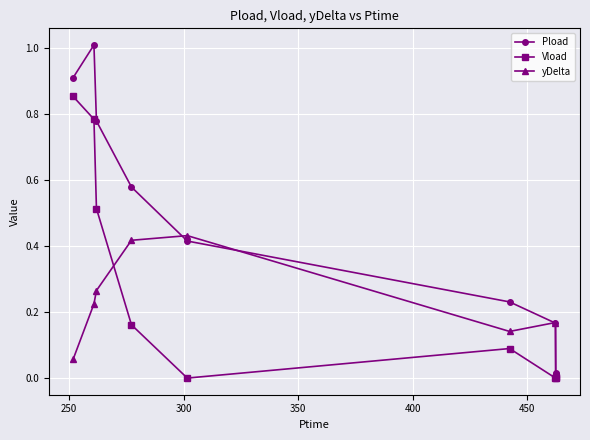

Which series has the widest spread of values?

Pload